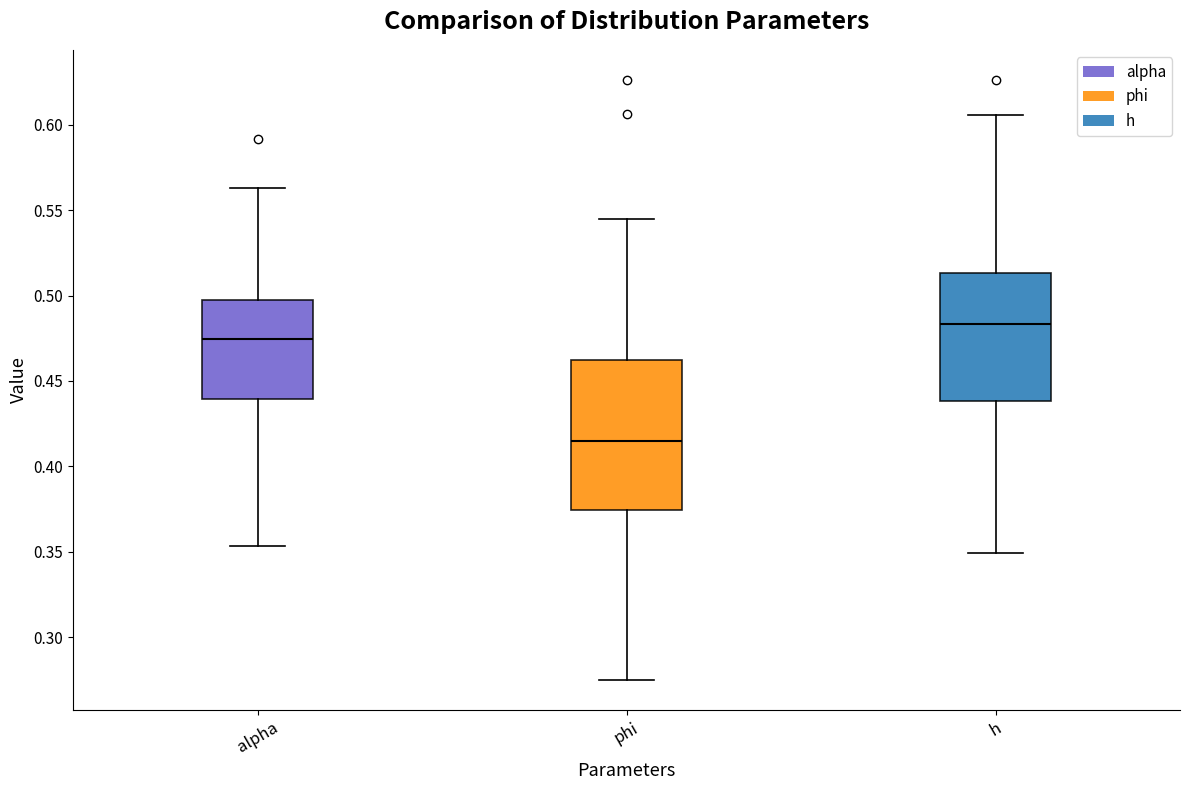

Which box is the tallest, from its lower edge to its upper edge?

phi